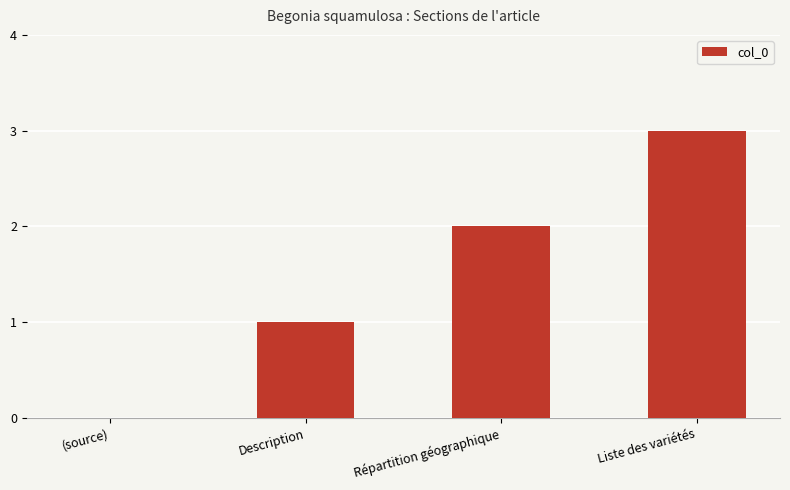

The chart shows a value of 0 at (source). True or false?

True